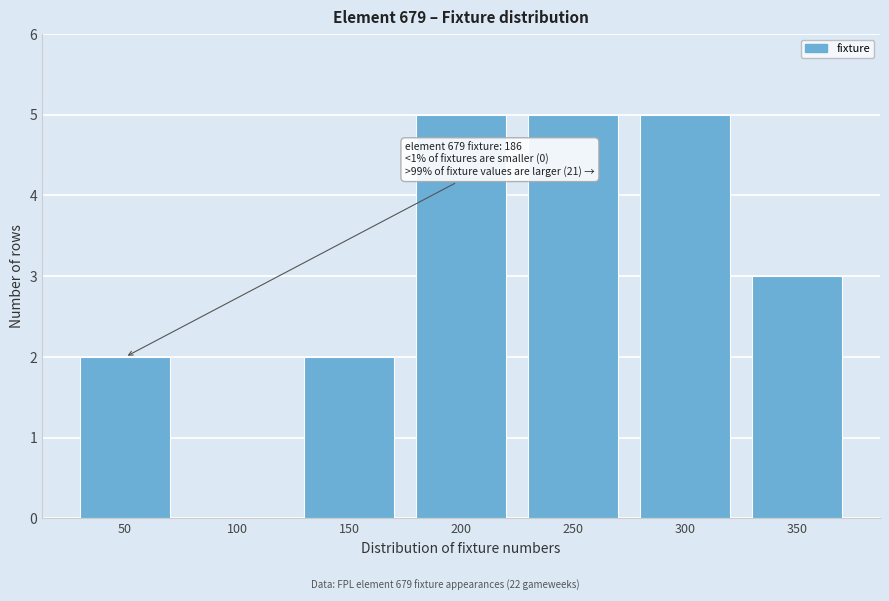

Reading left to right, list all the values displayed in this chart.

50=2	100=0	150=2	200=5	250=5	300=5	350=3